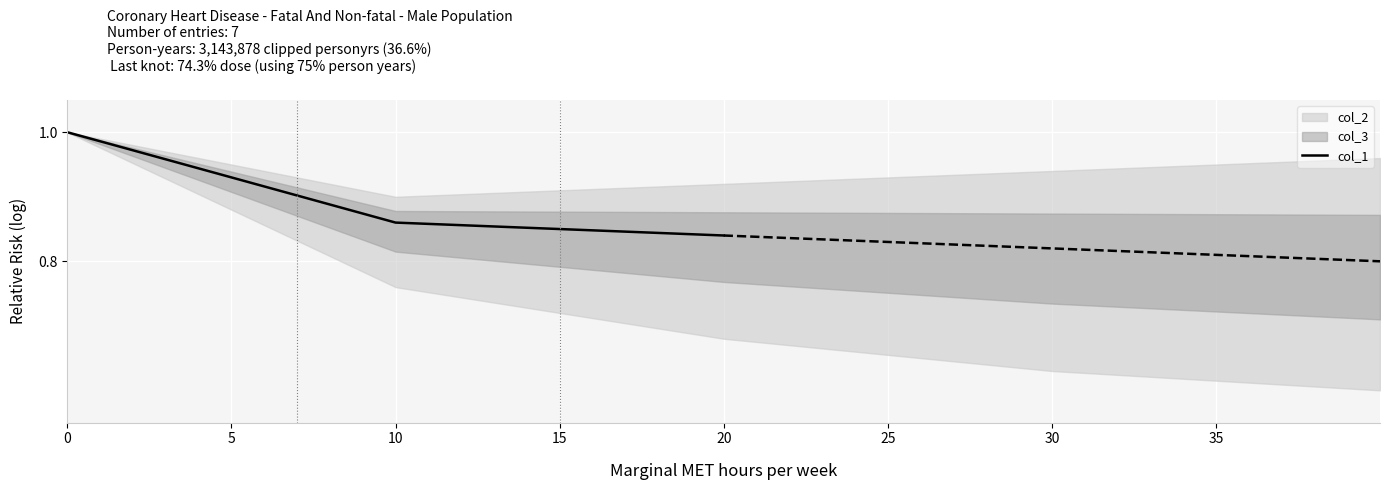

What is the greatest value displayed?

1.0